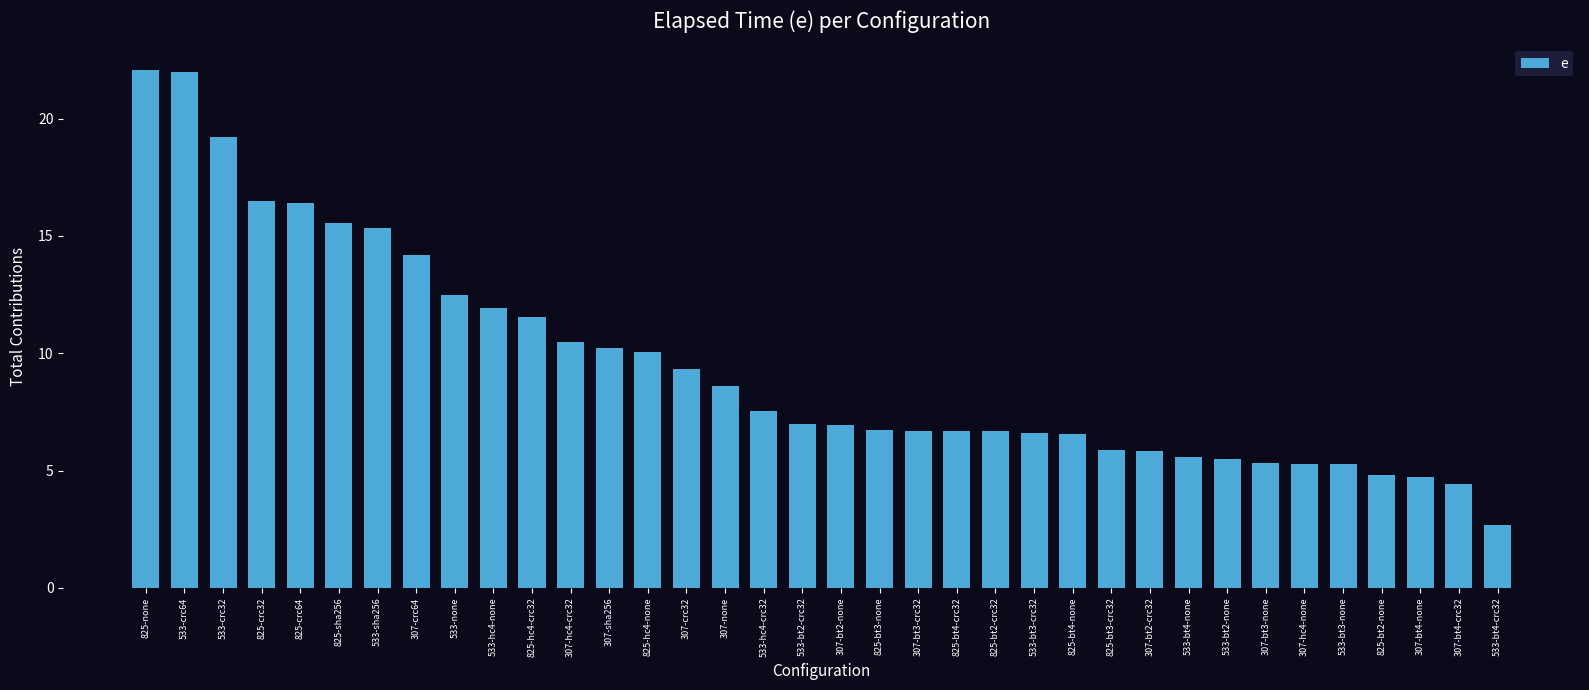

Approximately how many times larger is the value at 307-hc4-crc32 compared to 825-bt4-none?

1.6